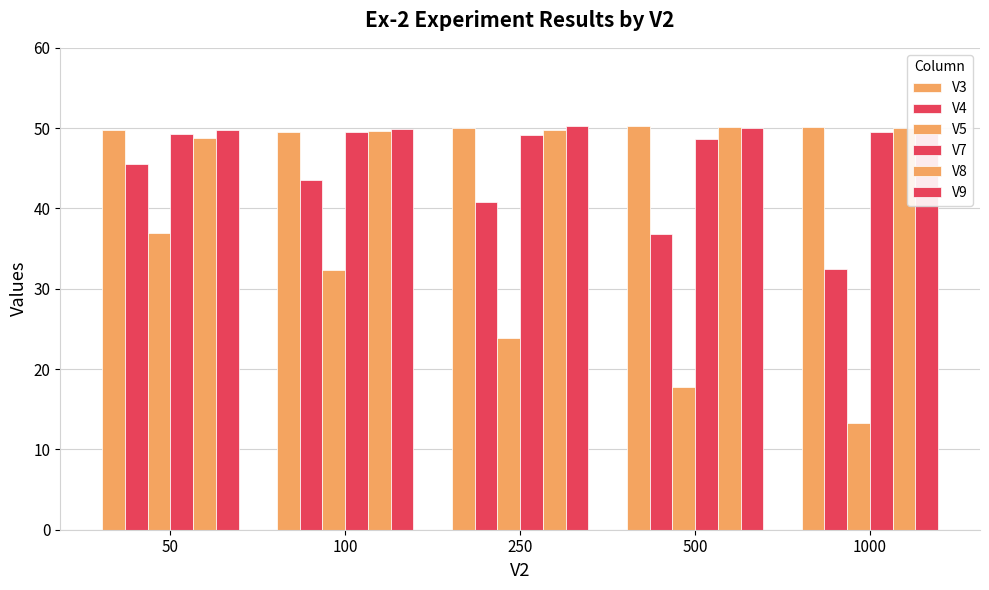

Which series changed the most between 250 and 500?

V5